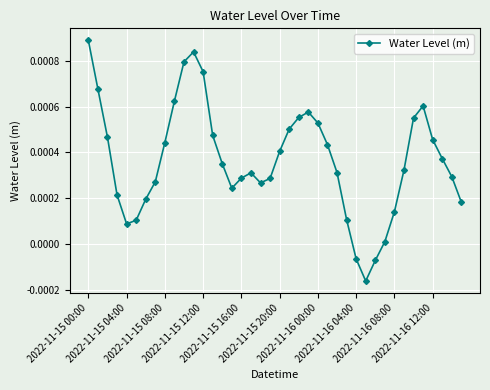

How many lines are shown in the chart?

1